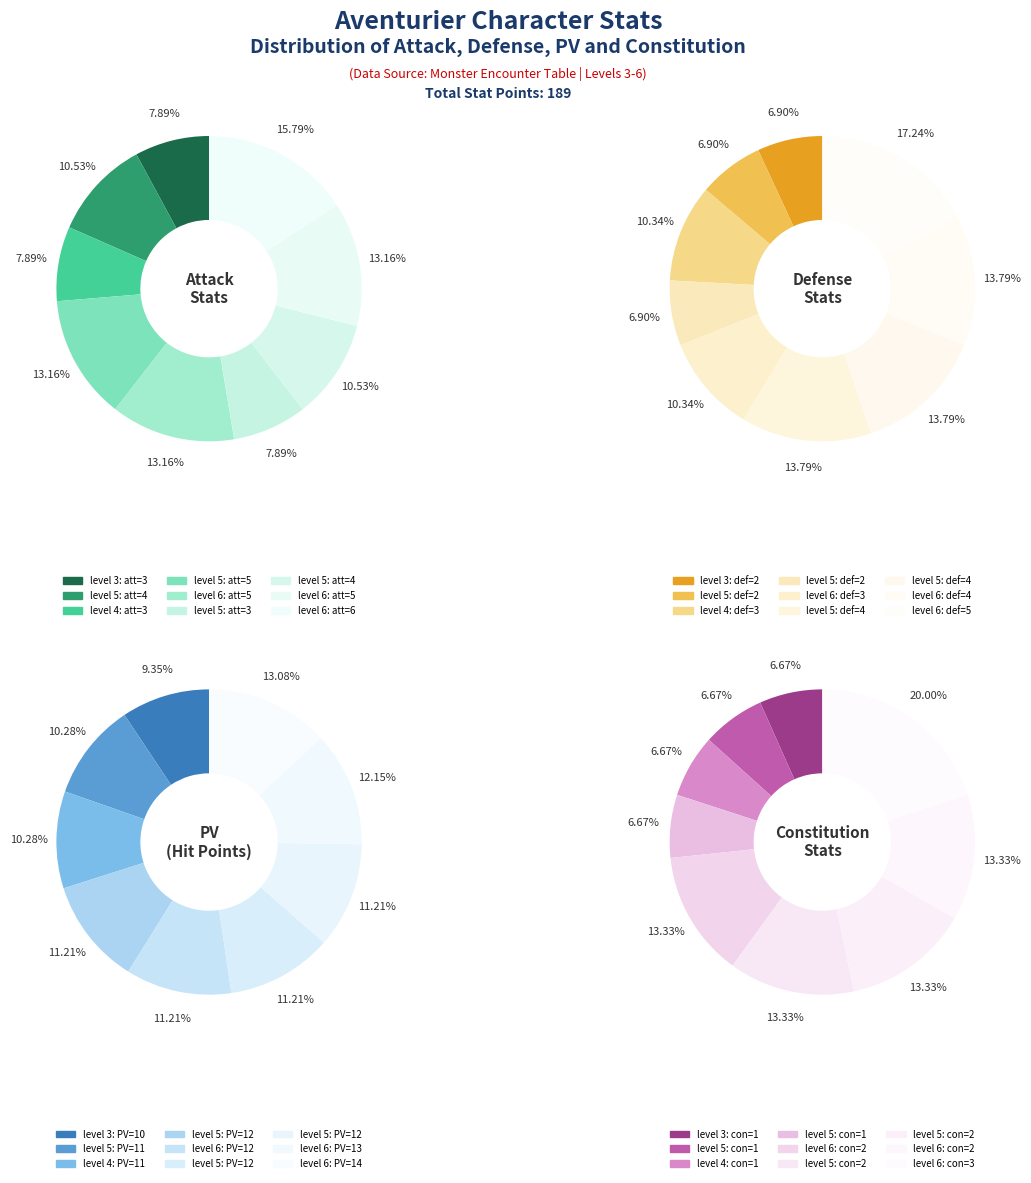

Does att represent more than half of the total?

No